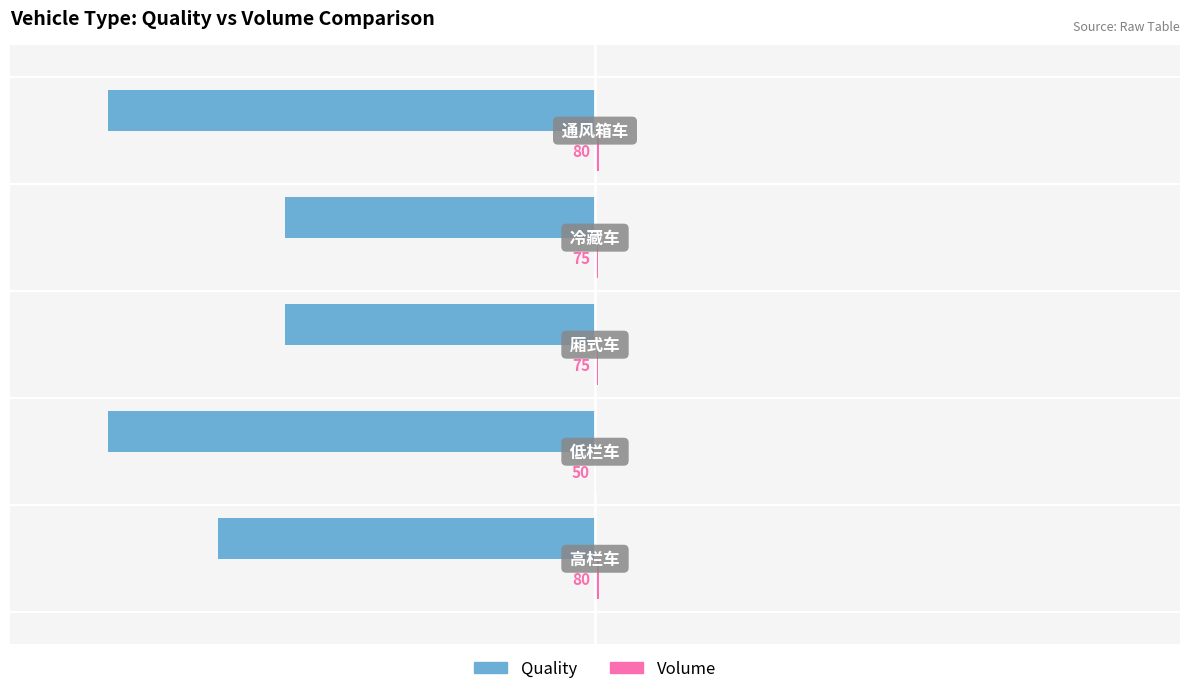

What is the value of the Quality bar at the 4th from the left?

-58.3